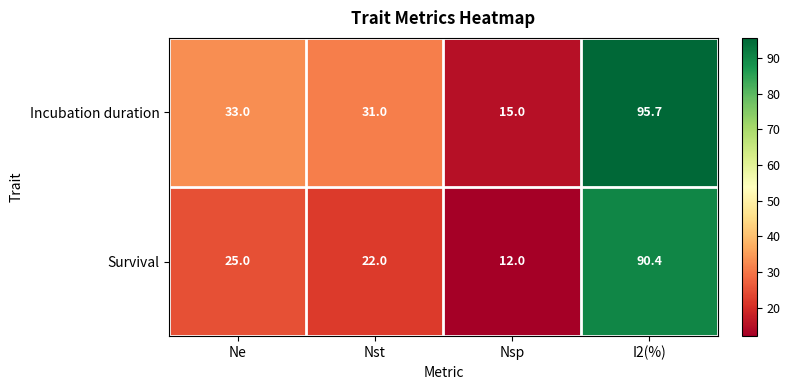

The value of Incubation duration at Ne is 9.1. True or false?

False